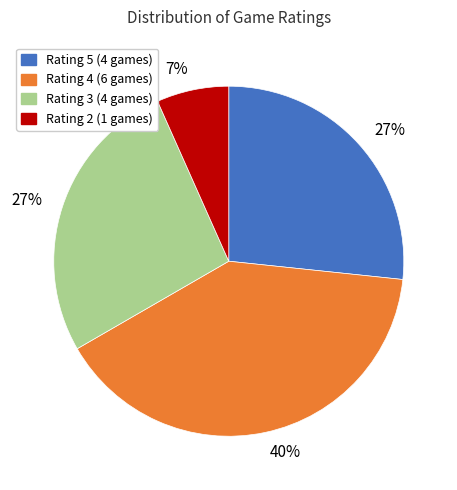

Is there any slice that represents more than half of the pie?

No